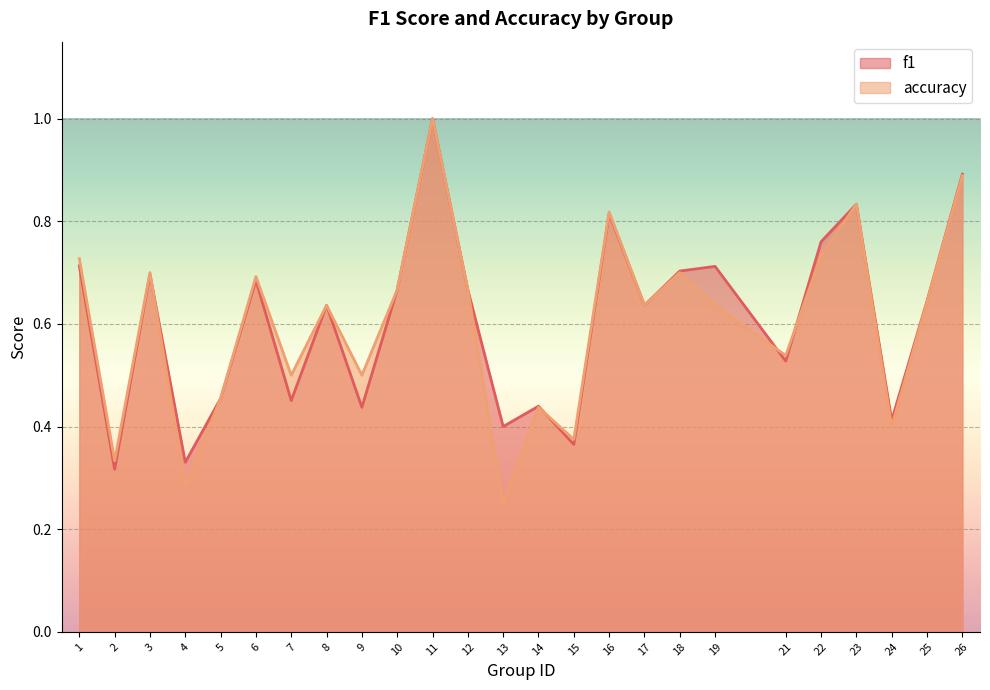

What is the difference between the maximum and second lowest values in the f1 series?

0.7